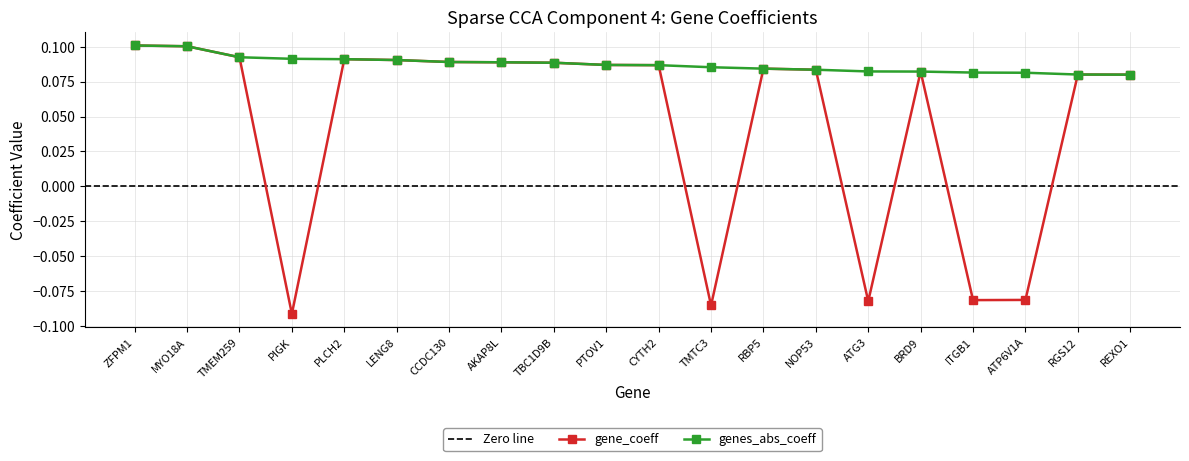

Which category has the lowest value across all series?

PIGK